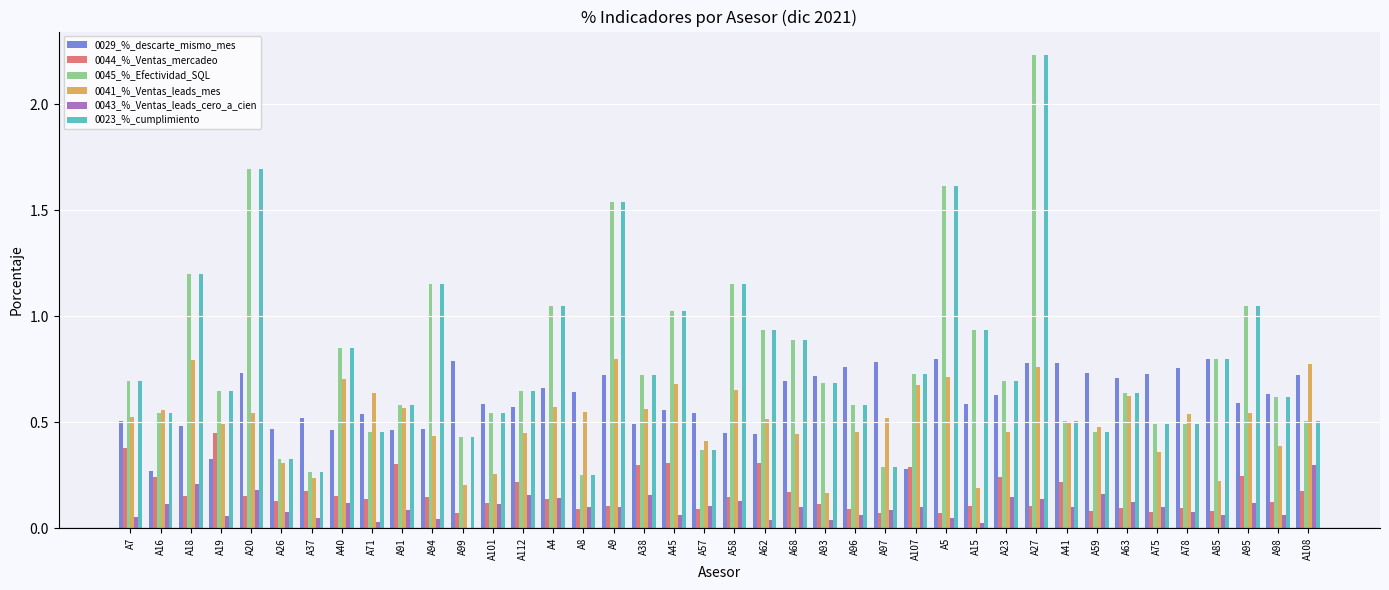

At which category does the chart reach its peak across all series?

A27